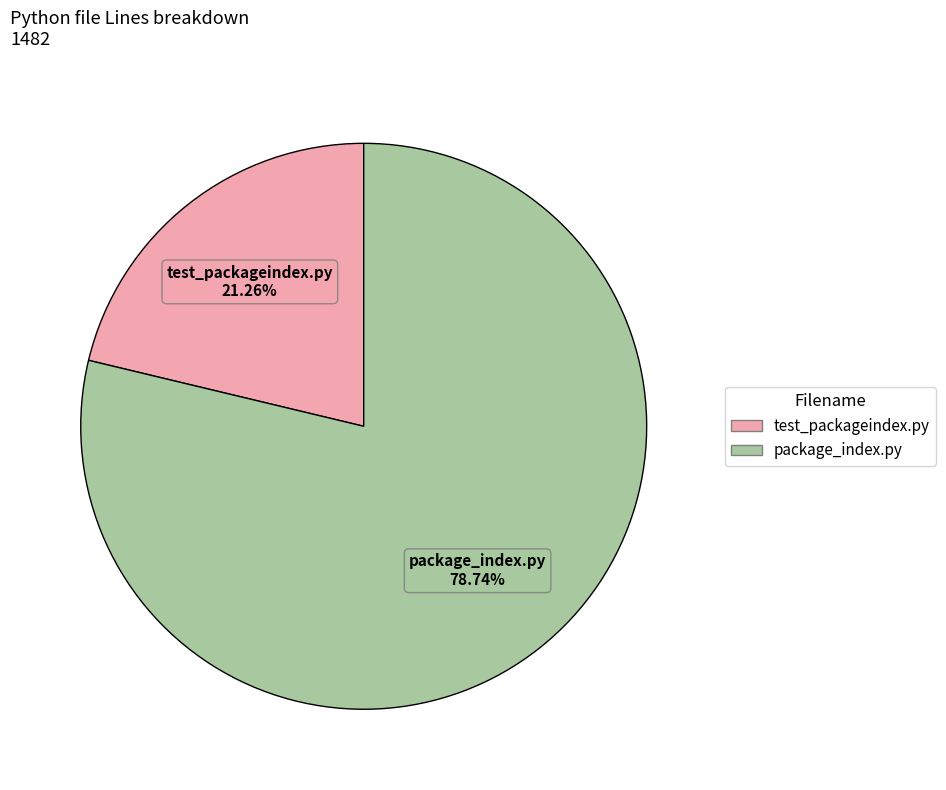

What is the total percentage of package_index.py and test_packageindex.py?

100.0%